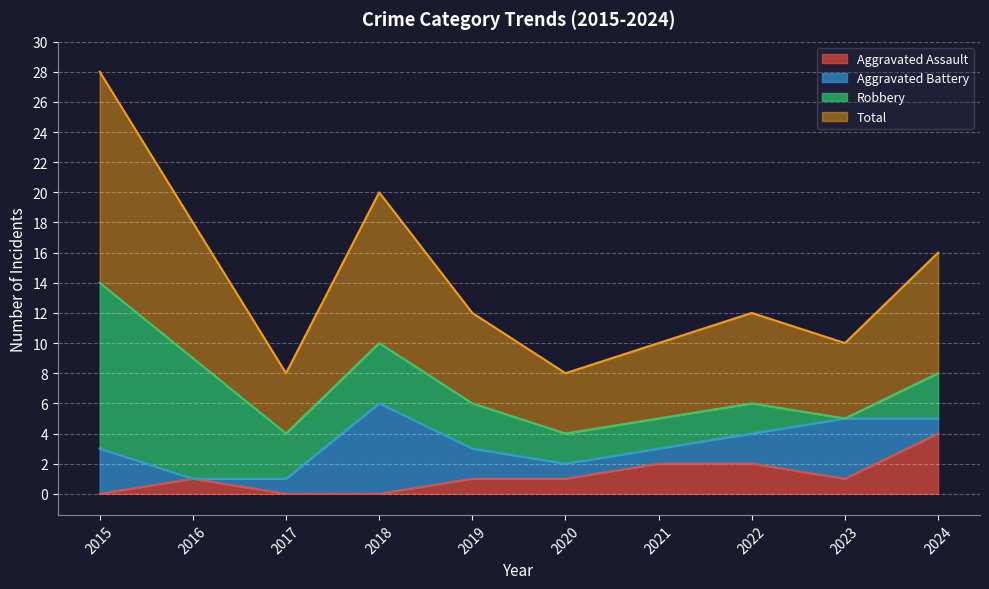

What is the maximum value for Aggravated Assault?

4